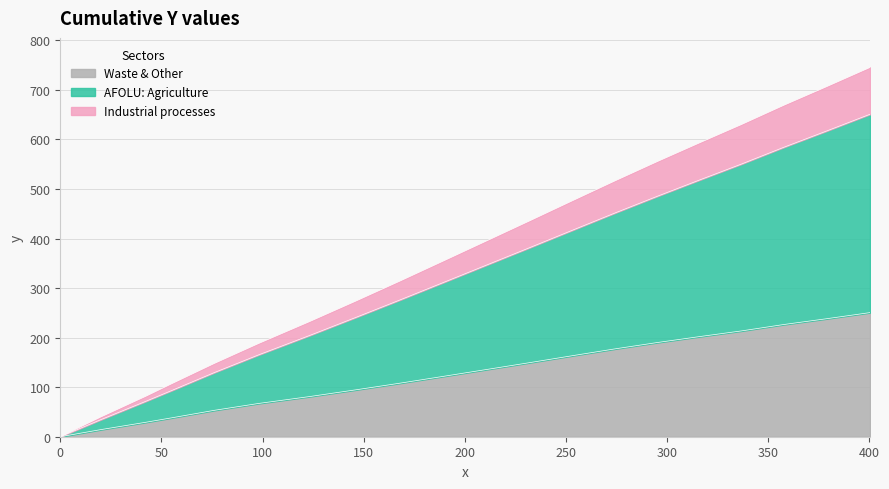

Which series has the largest total across all categories?

AFOLU: Agriculture